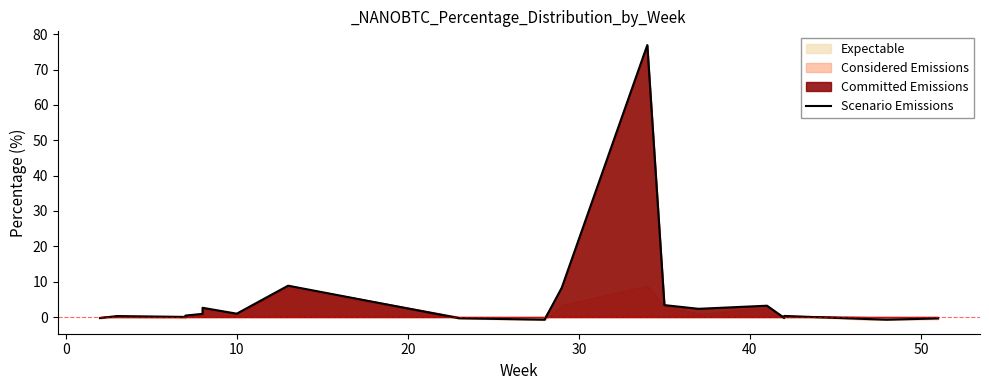

How many values are below zero?

7